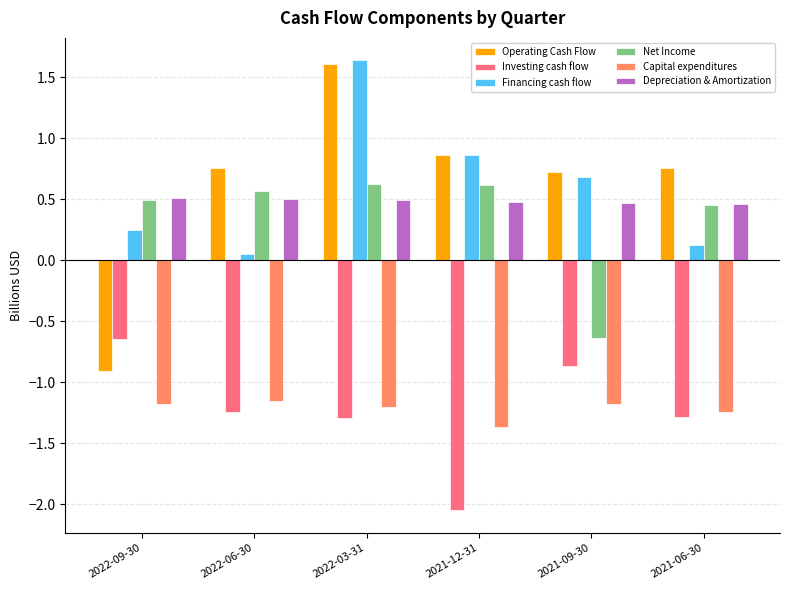

Is the value of Operating Cash Flow at 2022-09-30 greater than the value of Net Income at 2021-12-31?

No